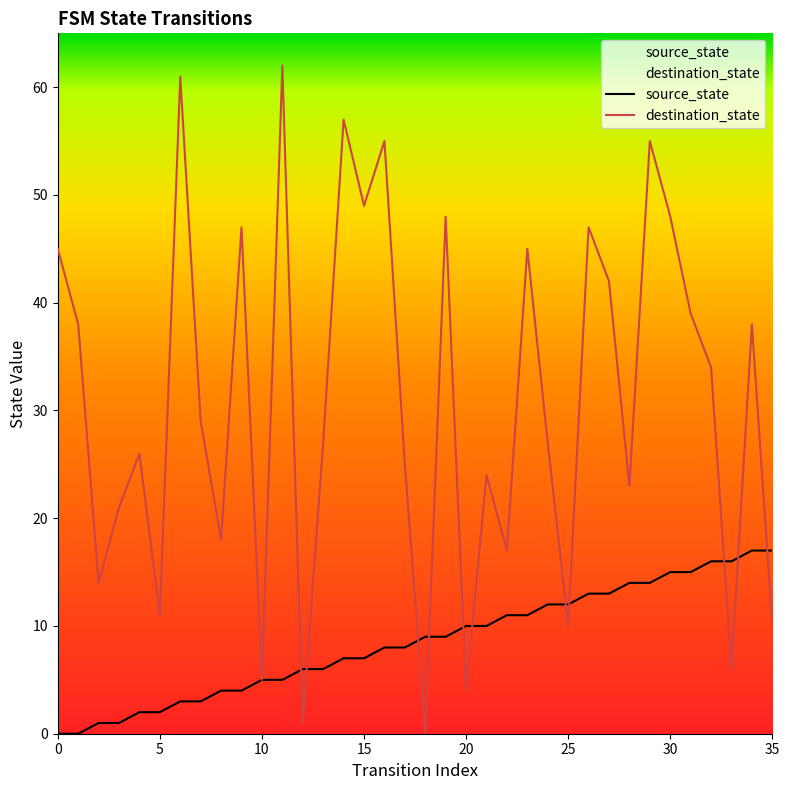

What is the value of the source_state point at the 14th from the left?

6